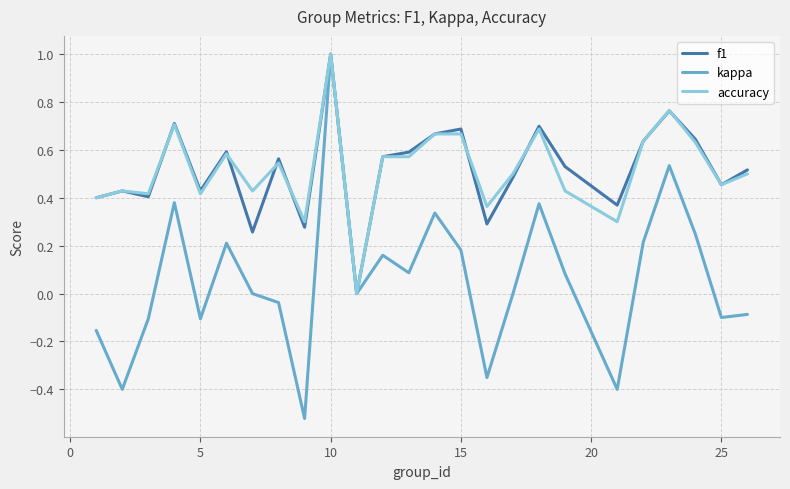

Which series has the widest spread of values?

kappa